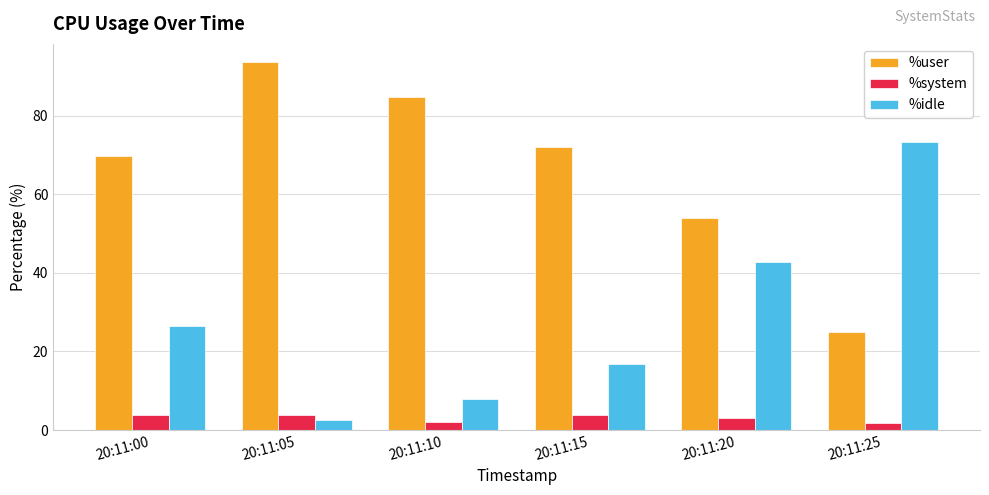

What is the sum of all %system values?

18.5